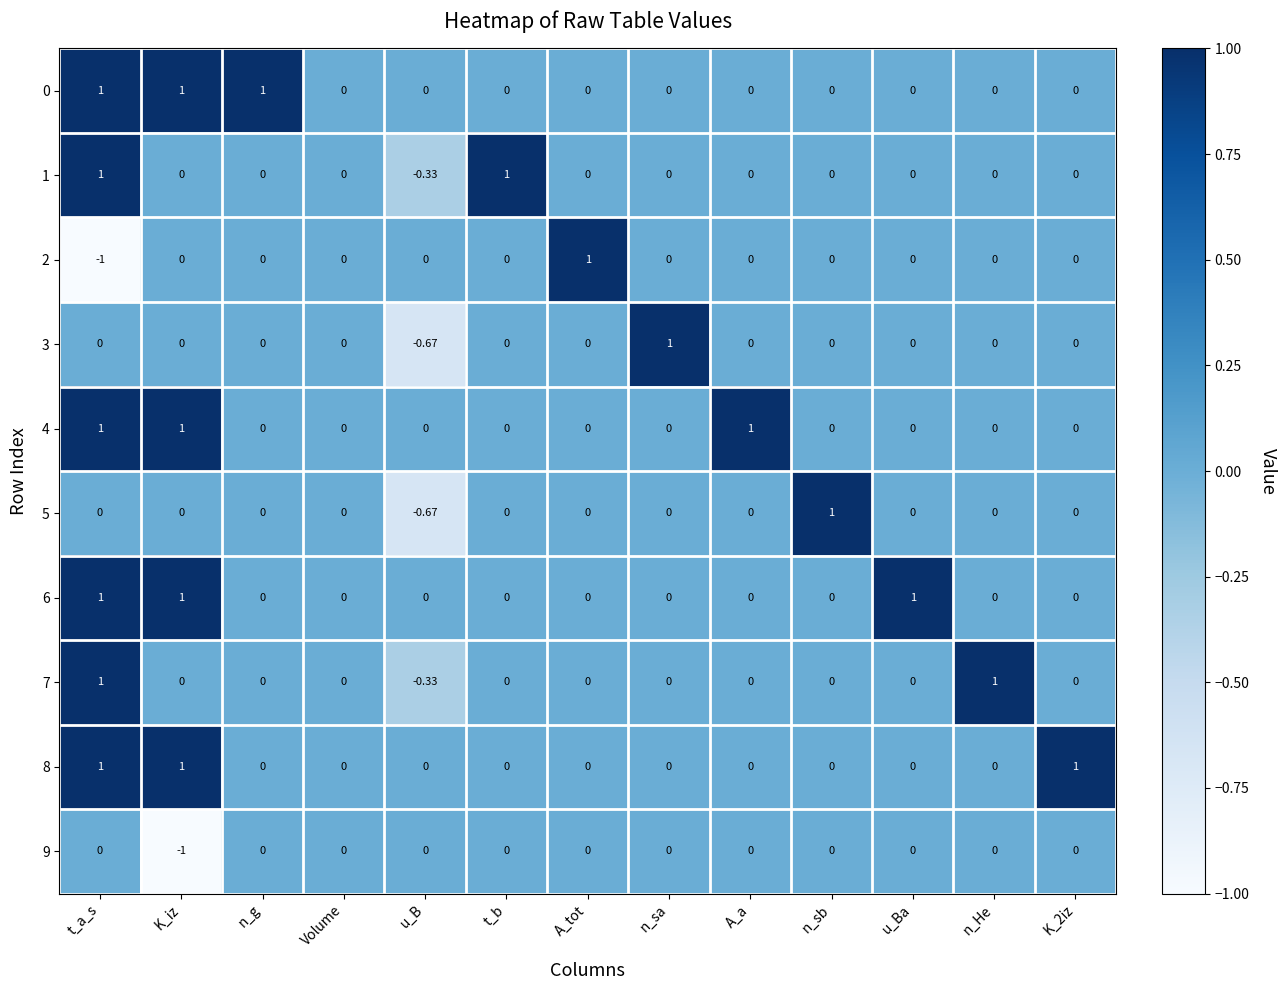

At which category is the sum across all series the highest?

t_a_s